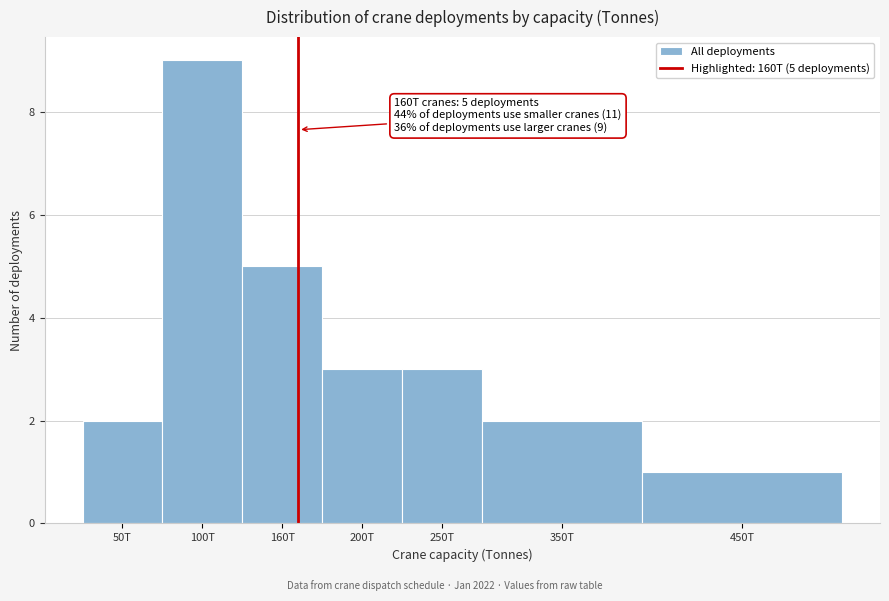

Reading right to left, transcribe all the data shown in this chart.

1	2	3	3	5	9	2